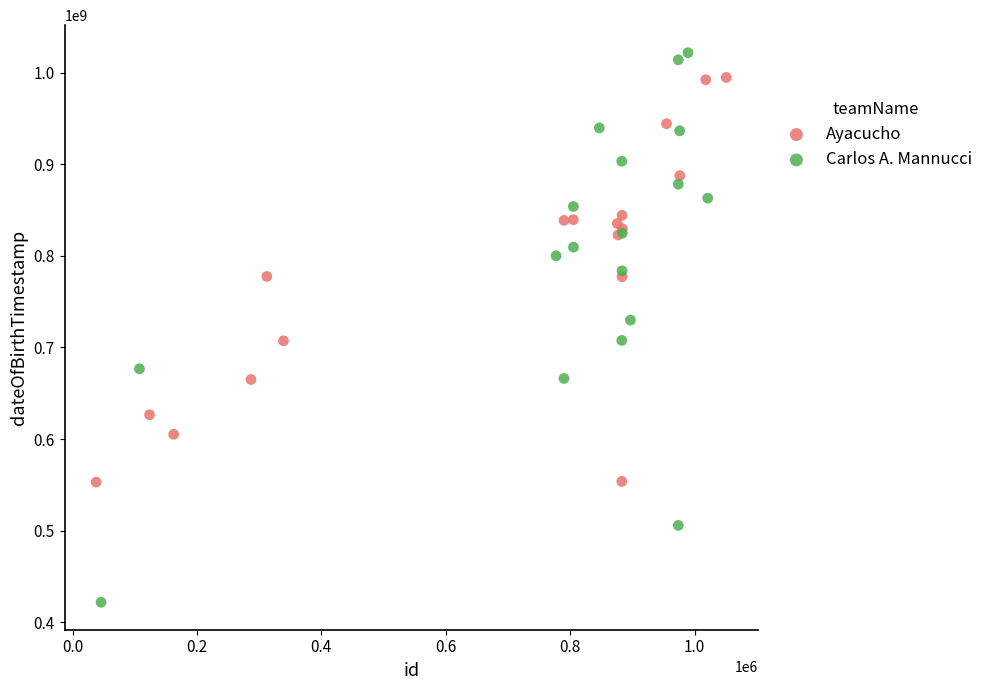

Which series contains the highest Y value?

Carlos A. Mannucci